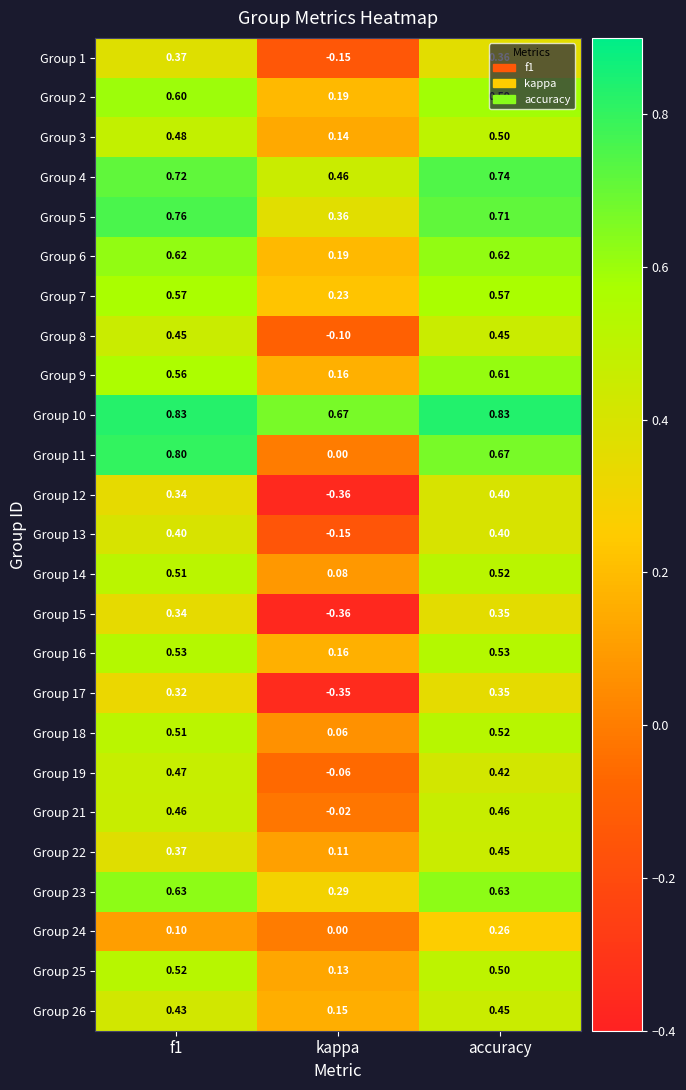

Count the number of categories in the chart.

3